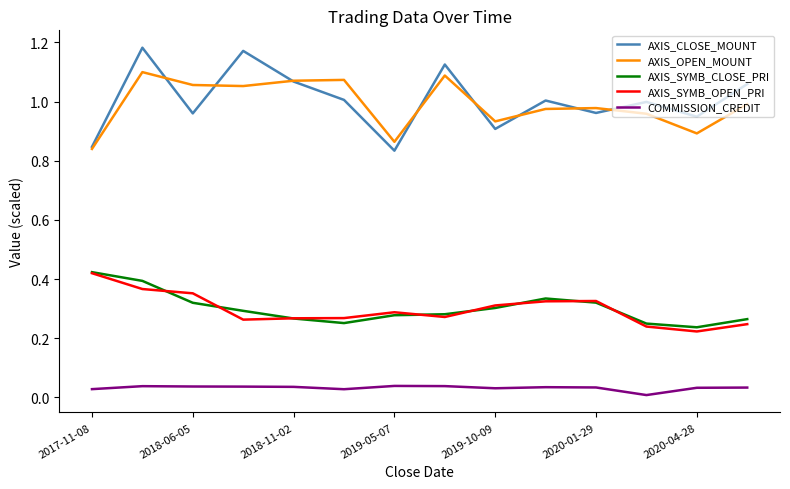

Which series has the widest spread of values?

AXIS_CLOSE_MOUNT